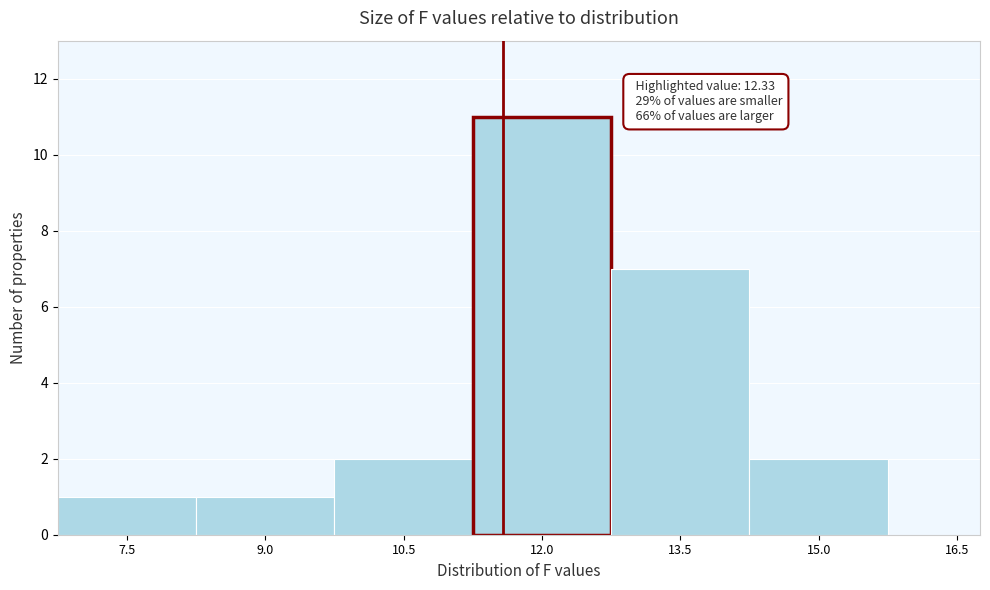

Reading left to right, what are all the values shown in this chart?

7.5=1	9.0=1	10.5=2	12.0=11	13.5=7	15.0=2	16.5=0